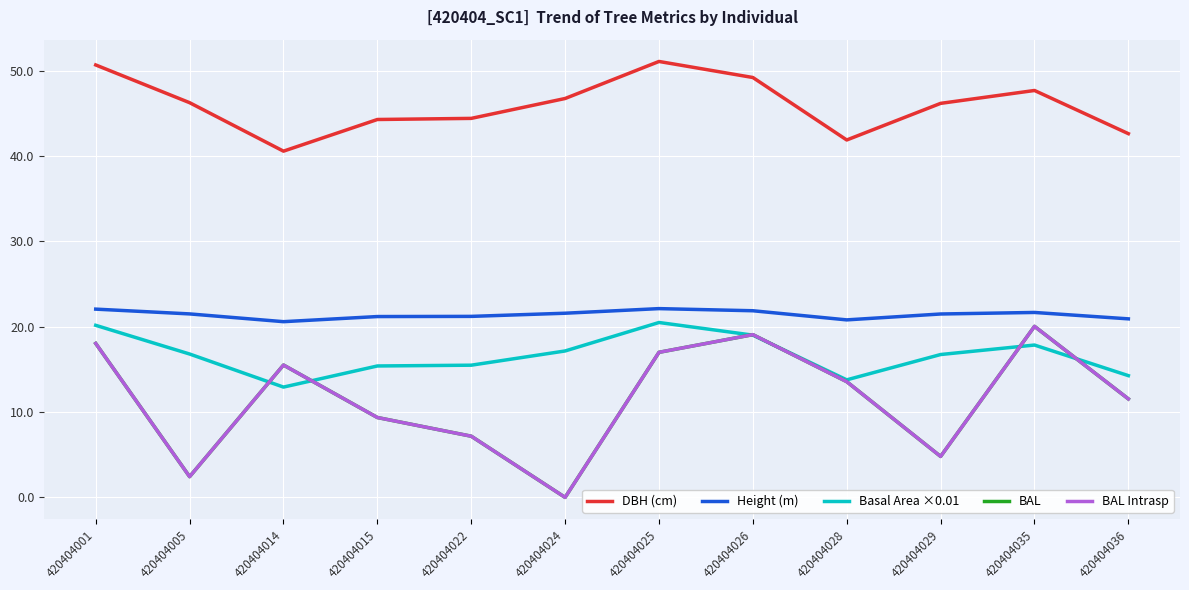

What is the average value of the Height (m) series?

21.4